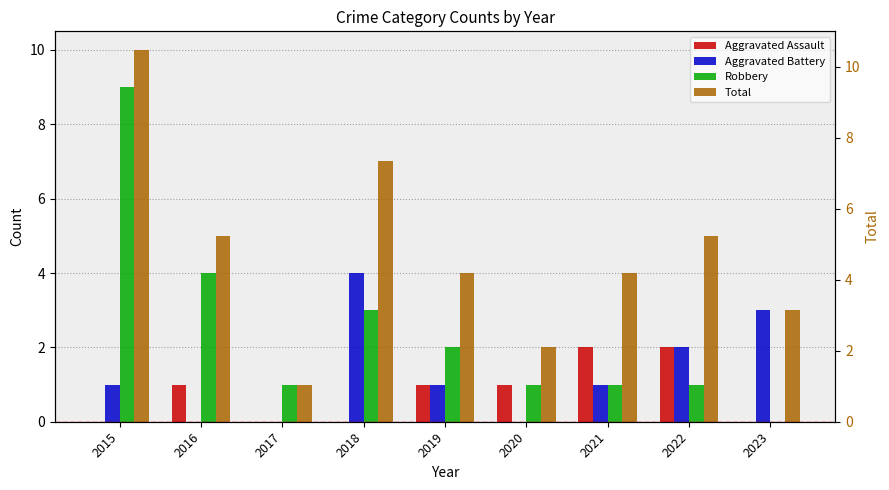

The Aggravated Battery series shows 0 at 2017. True or false?

True